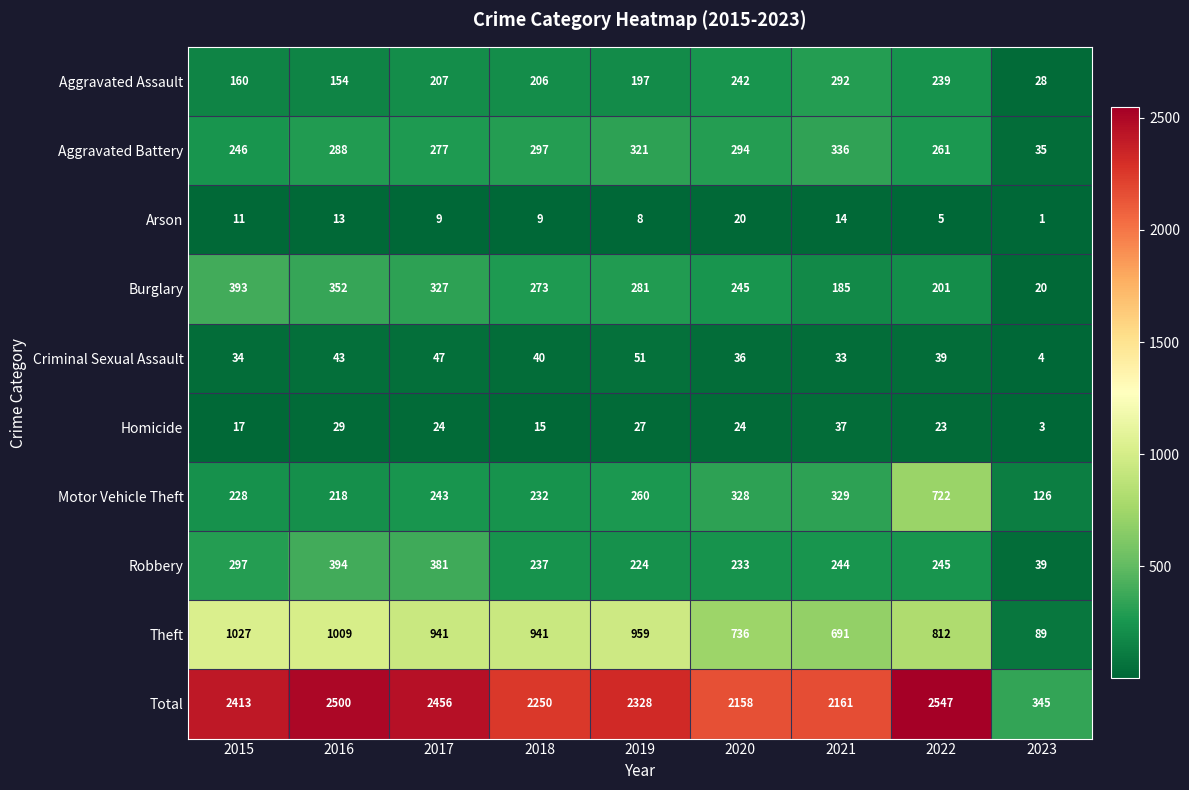

What is the approximate value of Aggravated Battery at 2021, to the nearest 10?

340